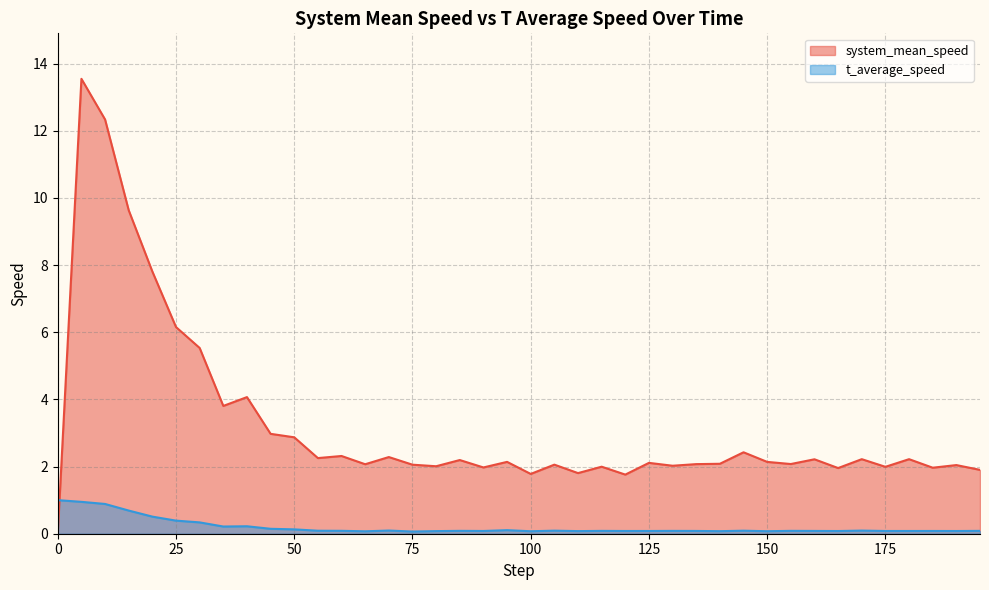

Which series has the largest range (max minus min)?

system_mean_speed